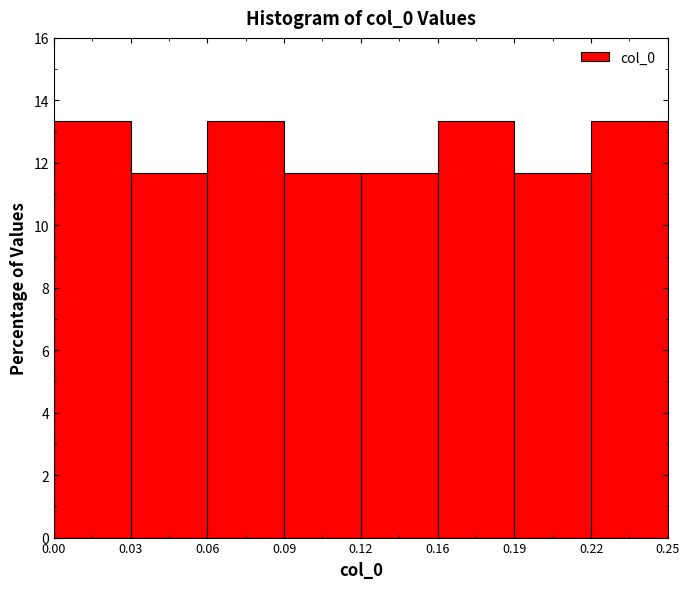

Reading right to left, extract all data points from this chart.

13.3	11.7	13.3	11.7	11.7	13.3	11.7	13.3